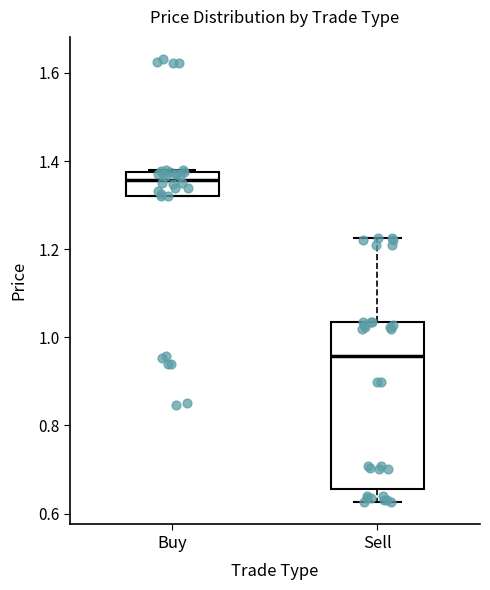

Reading left to right, read every box against the y-axis: the position of its median line, the range the box covers, and the ends of its whiskers. The values are not printed on the chart, so give them approximately, as read against the axis.

Buy: median 1.36, box 1.32 to 1.38, whiskers 1.32 to 1.38
Sell: median 0.96, box 0.66 to 1.04, whiskers 0.62 to 1.22